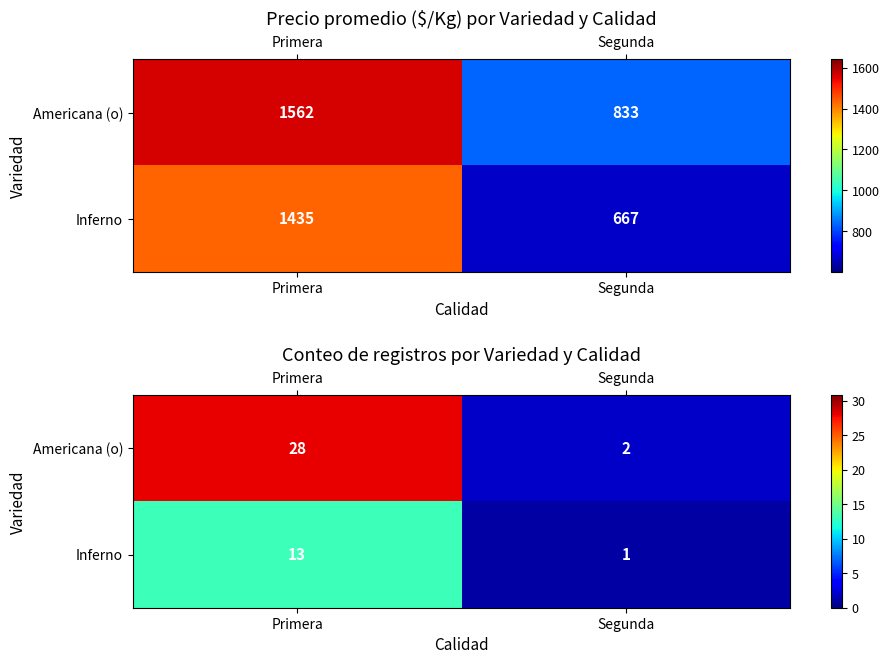

At which category is the sum across all series the highest?

Primera